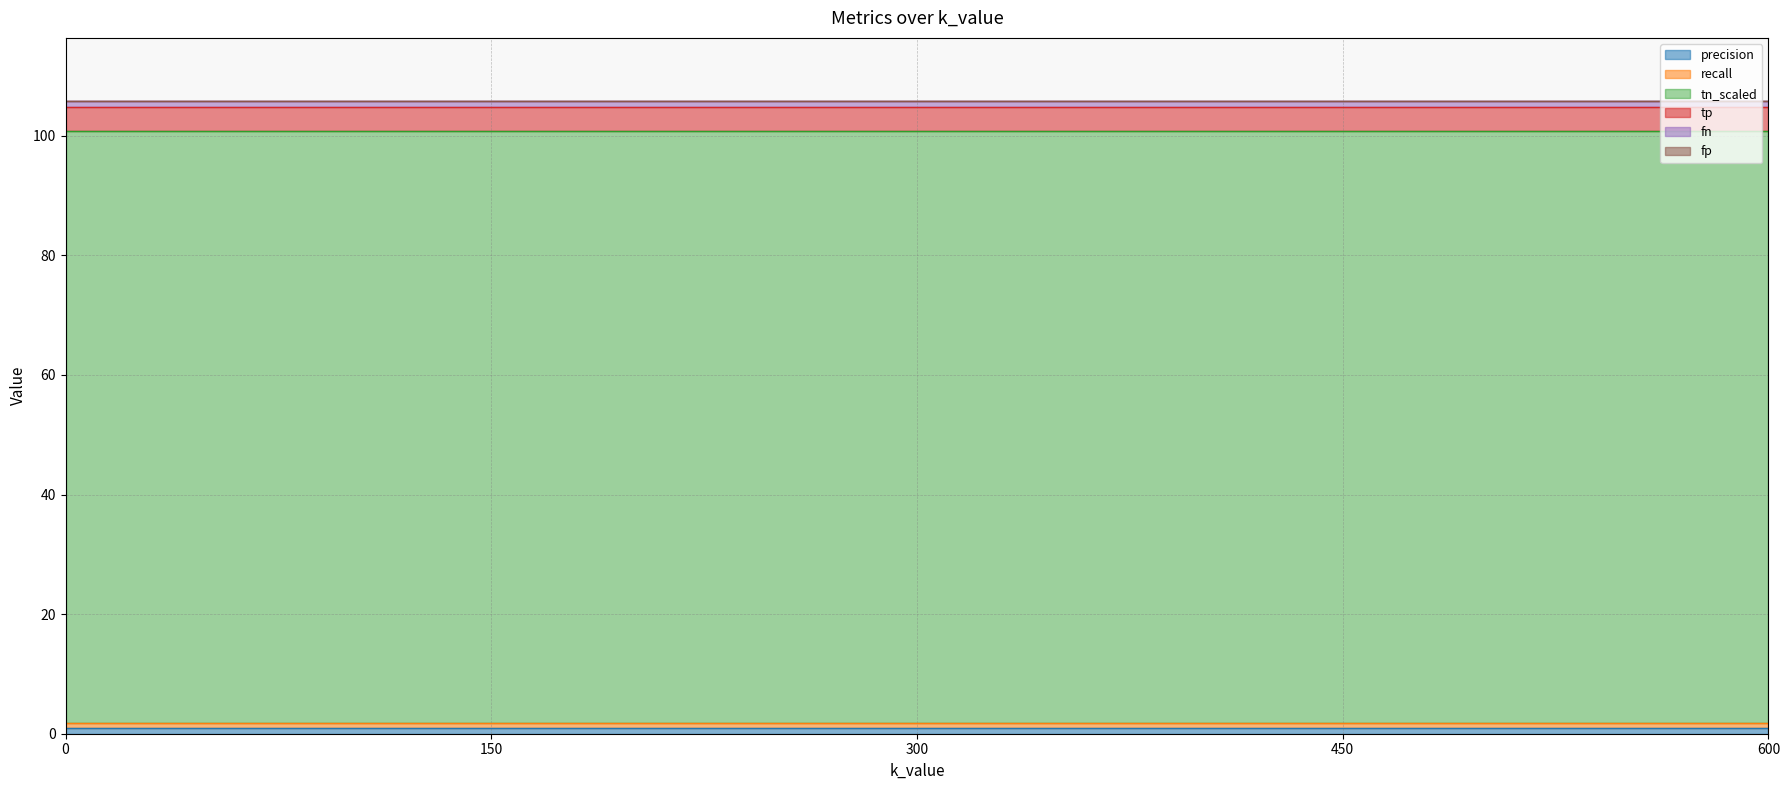

Between 150 and 0, which is larger?

150